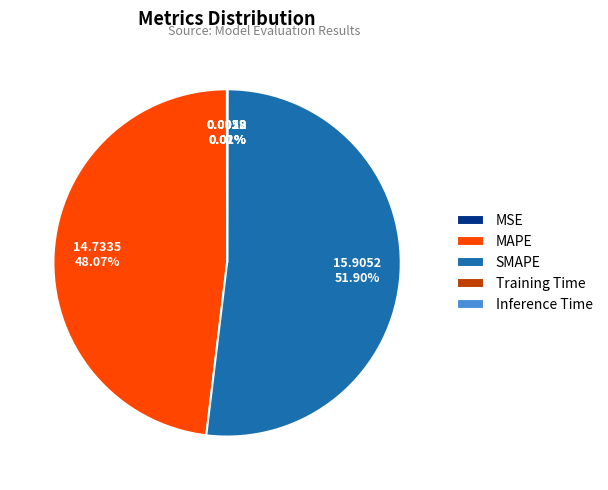

Which category has the biggest portion of the pie?

SMAPE